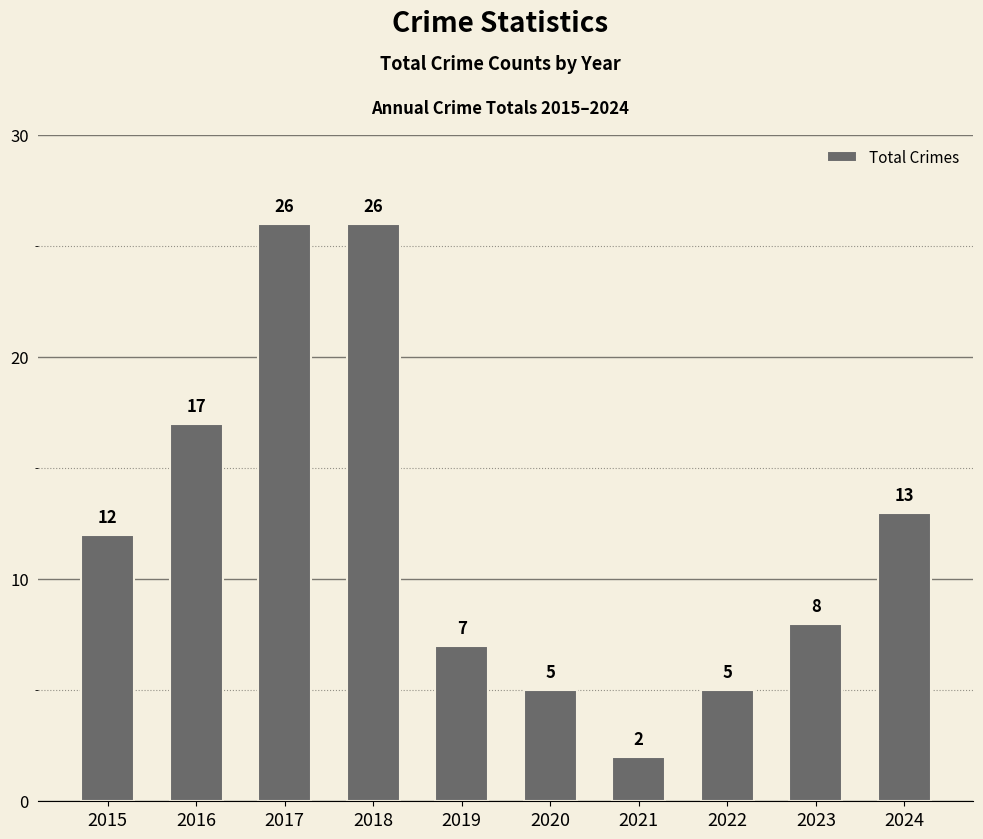

What is the value of the 5th bar from the left?

7